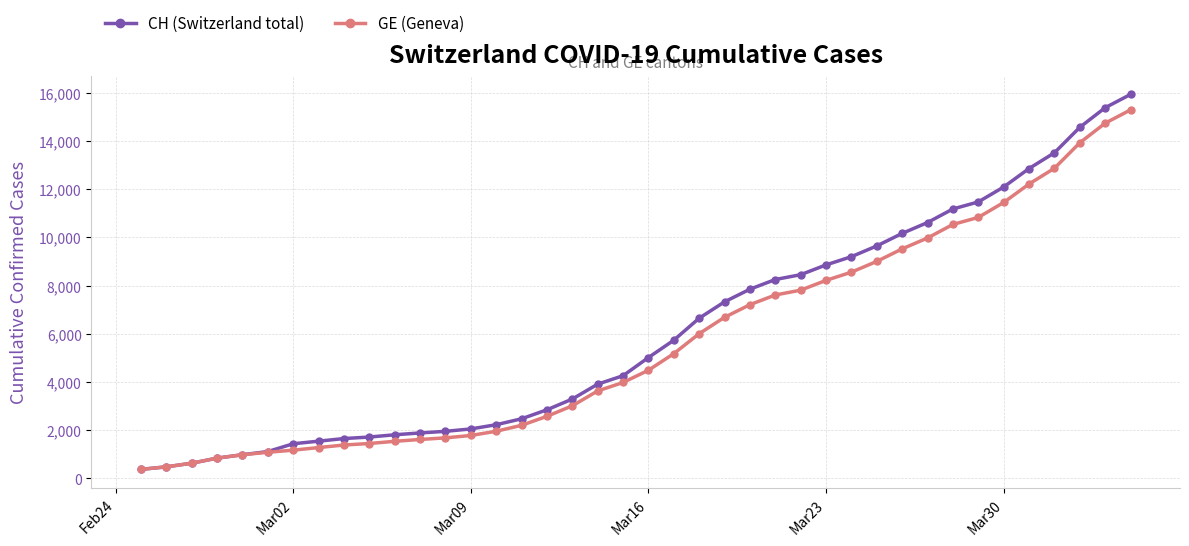

What is the highest value of the GE (Geneva) series?

15284